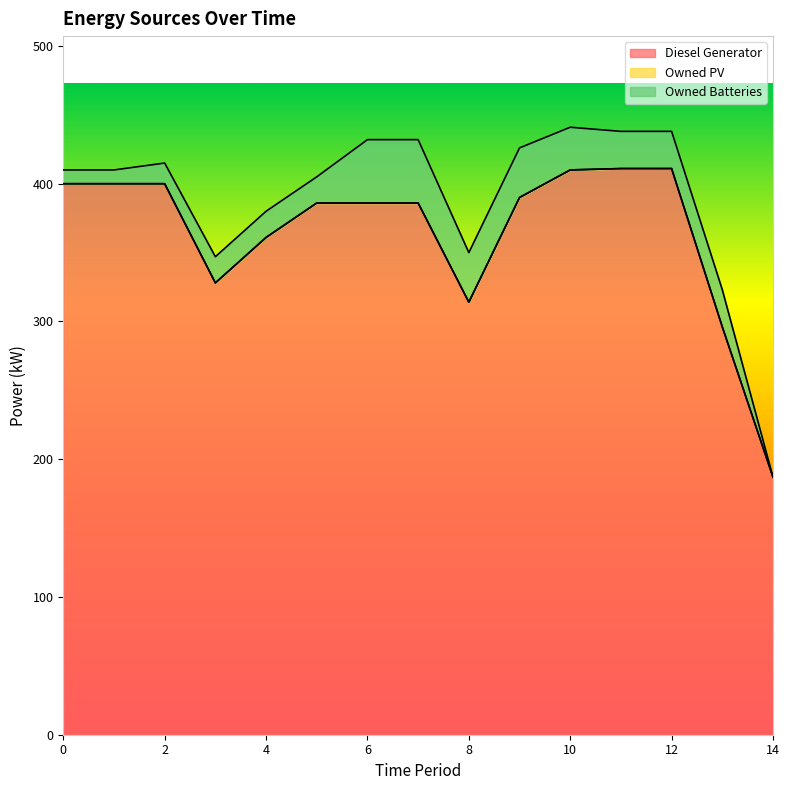

What is the difference between the Owned Batteries values at 0 and 7?

36.0